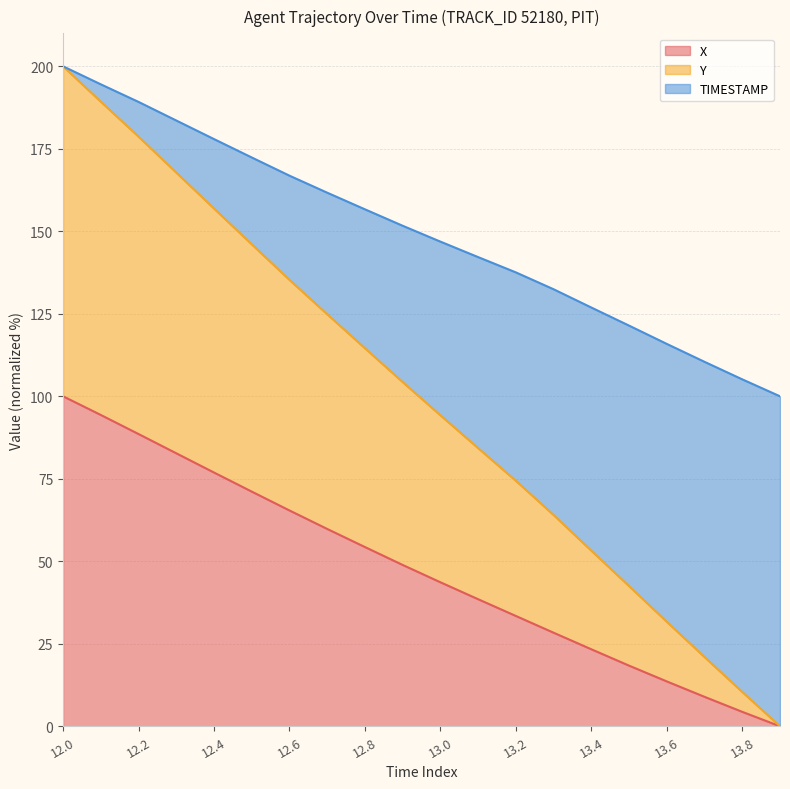

How many data points in X are less than 48?

10